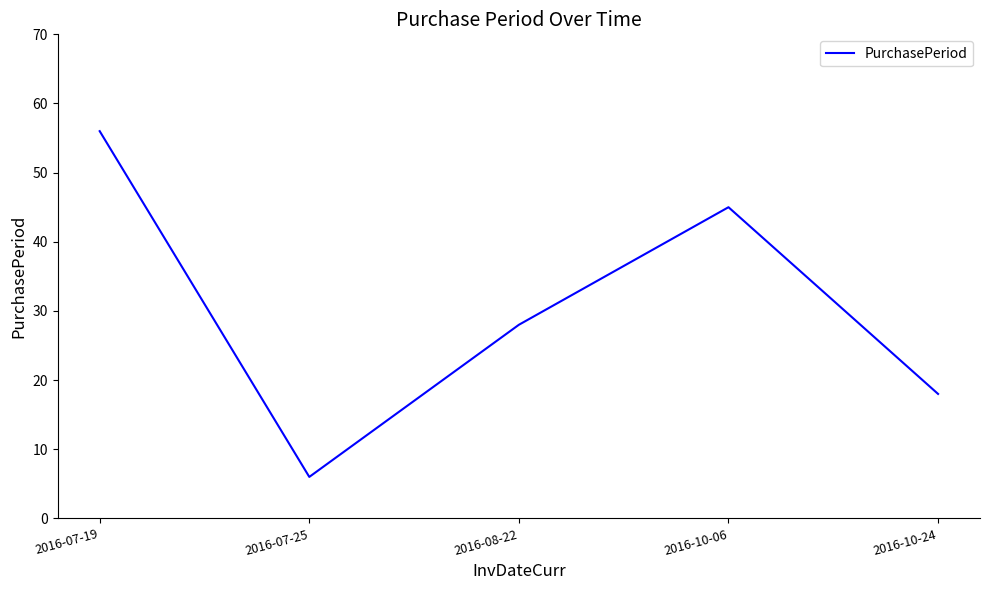

The chart shows a value of 11 at 2016-10-24. True or false?

False